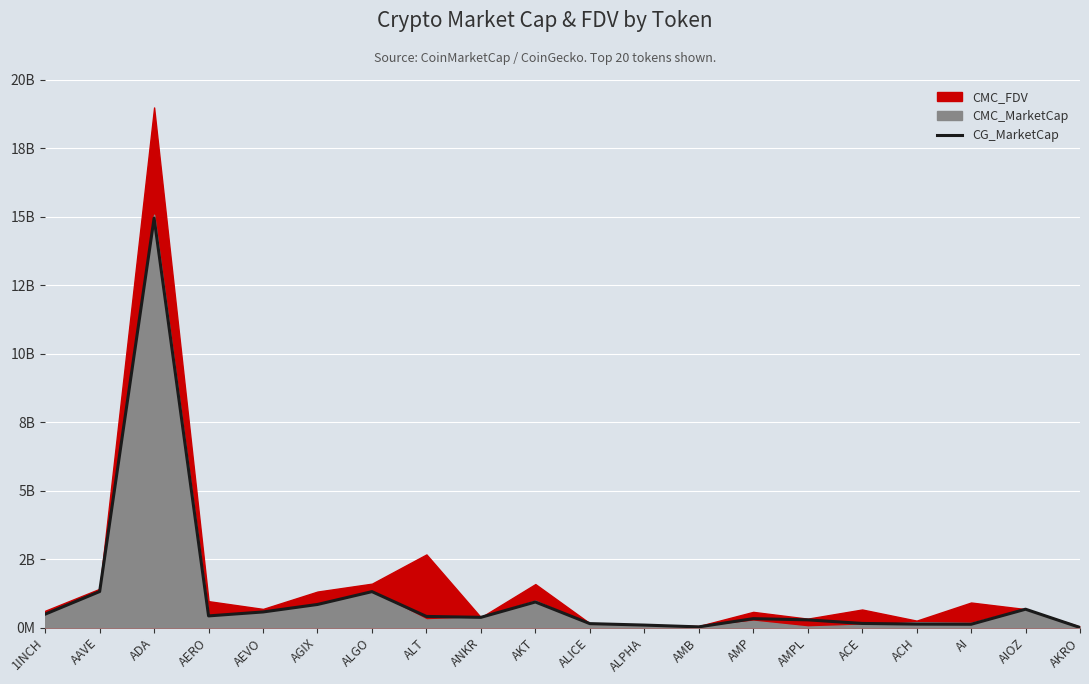

What is the label of the 7th point from the right?

AMP